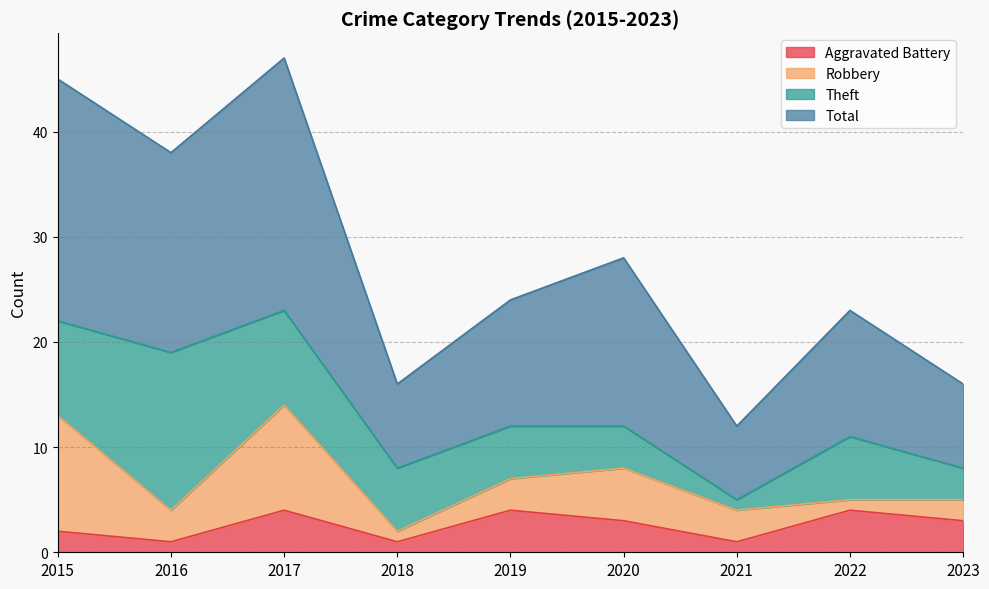

The Aggravated Battery series shows 1 at 2017. True or false?

False